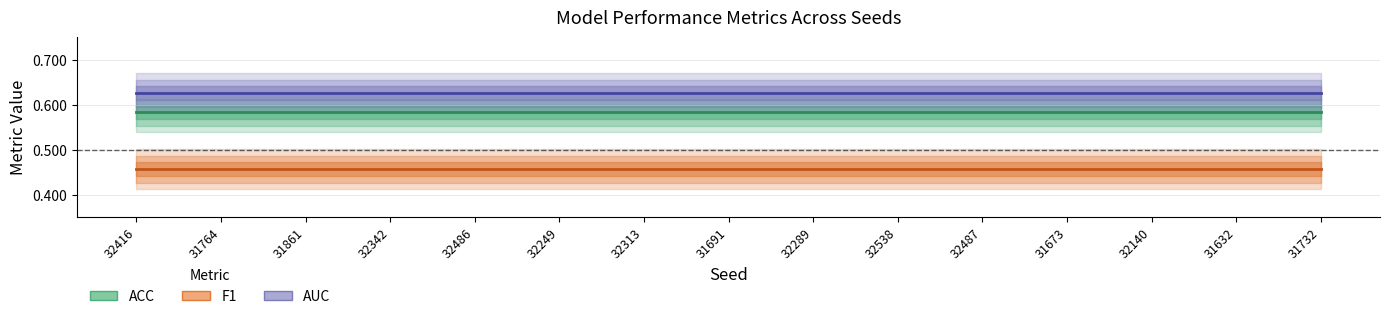

How many distinct data groups are displayed?

3